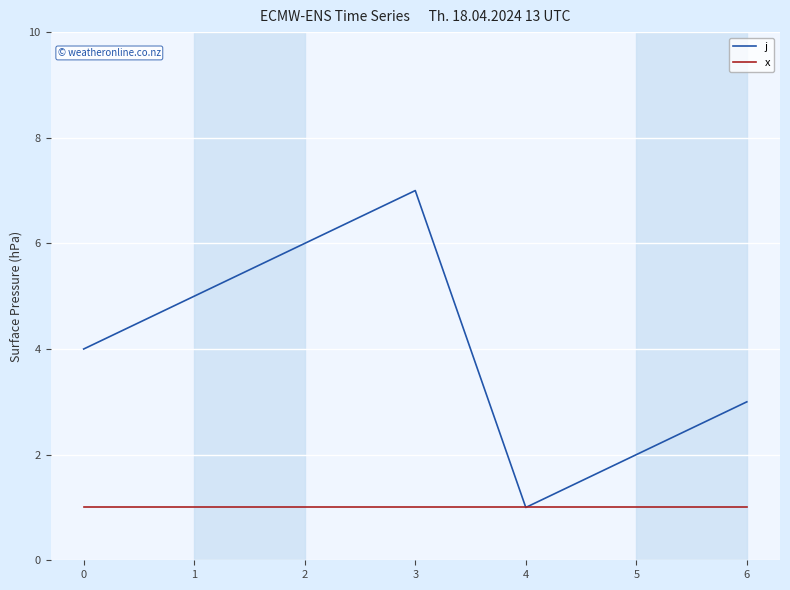

Rank the series by their maximum value, from lowest to highest.

x, j